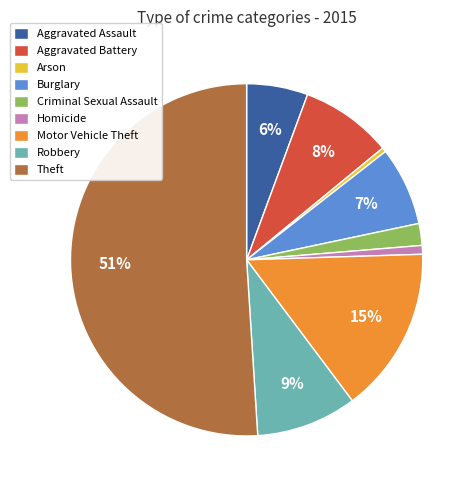

To the nearest percent, what is the average slice percentage?

11%